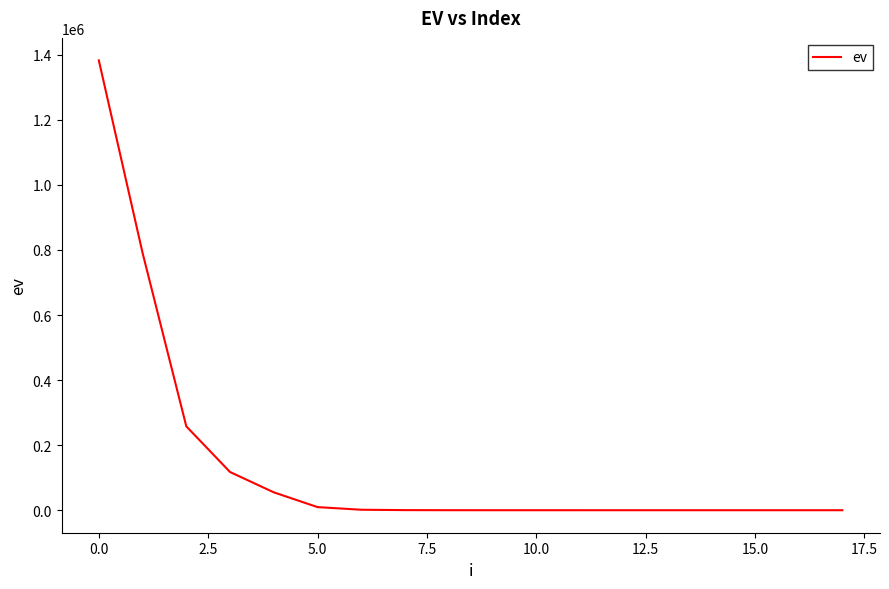

What is the greatest value displayed?

1382794.9